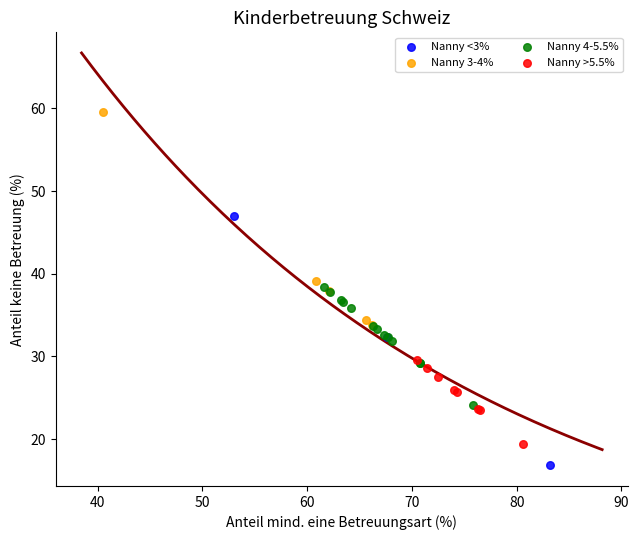

What are all the series names shown in the legend?

Nanny <3%, Nanny 3-4%, Nanny 4-5.5%, Nanny >5.5%